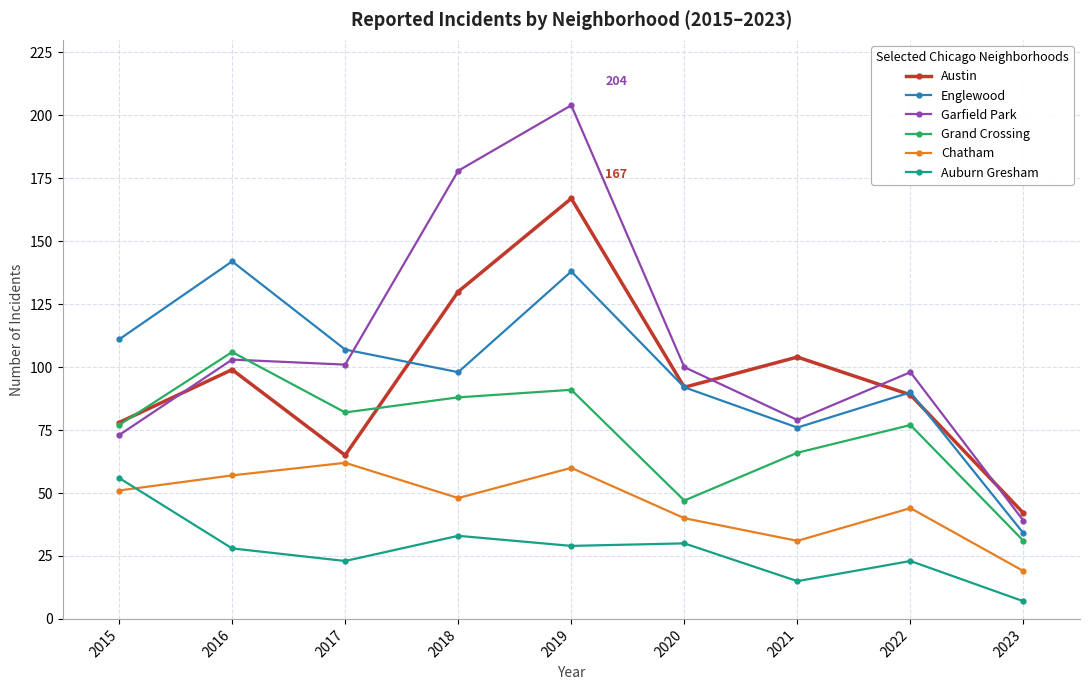

At which label is Englewood closest to 88?

2022